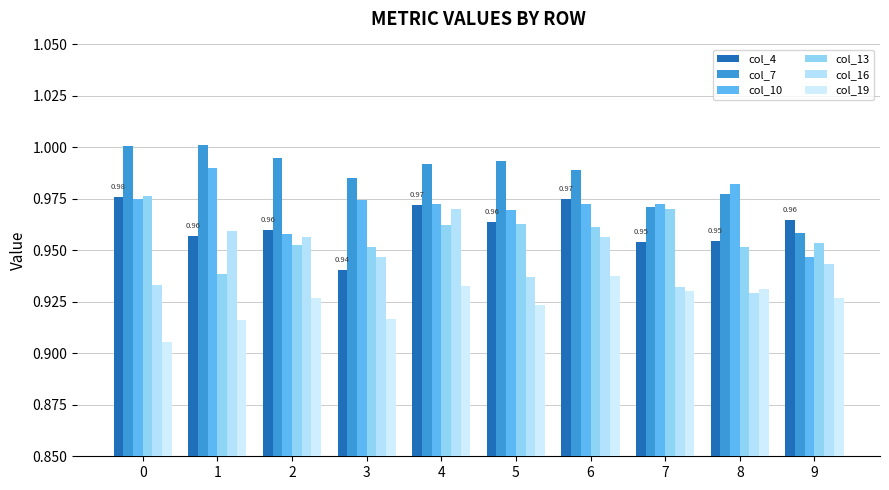

The col_10 series shows 0.6 at 9. True or false?

False